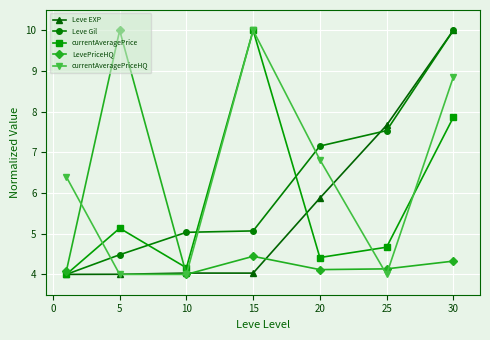

True or false: LevePriceHQ and Leve Gil intersect in this chart.

True